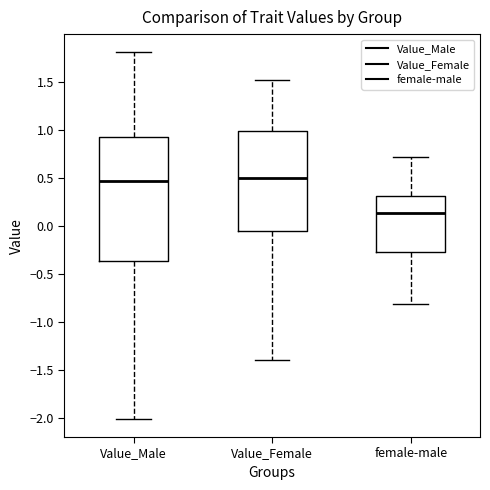

Where is the lower edge of the box for Value_Male on the y-axis? The values are not printed on the chart, so give them approximately, as read against the axis.

-0.35